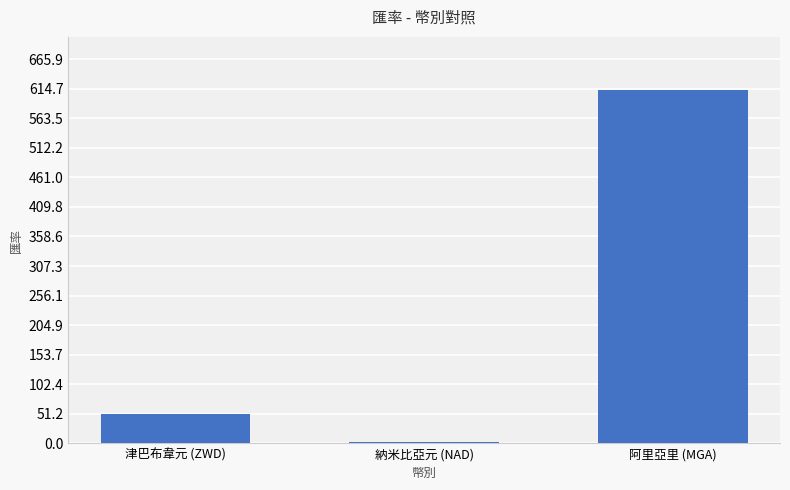

Is it true that the value at 阿里亞里 (MGA) is 1060.6?

False